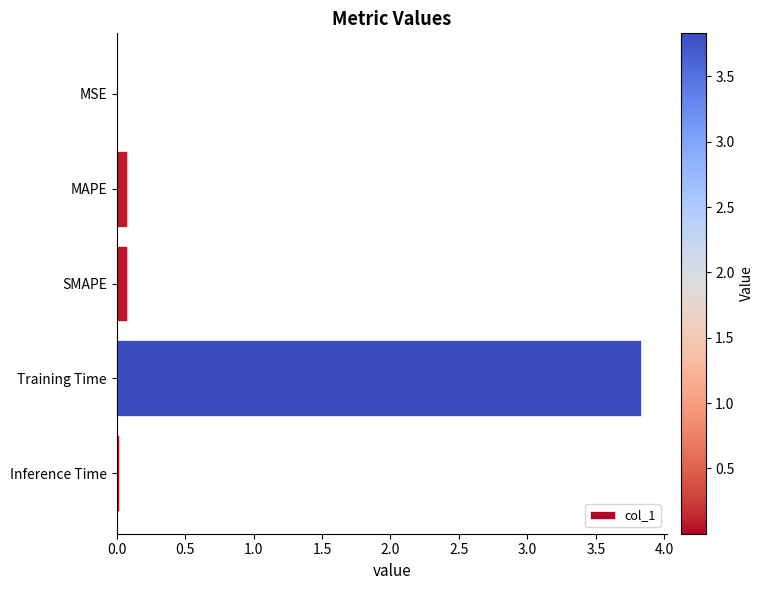

Which label corresponds to the largest value in the chart?

Training Time